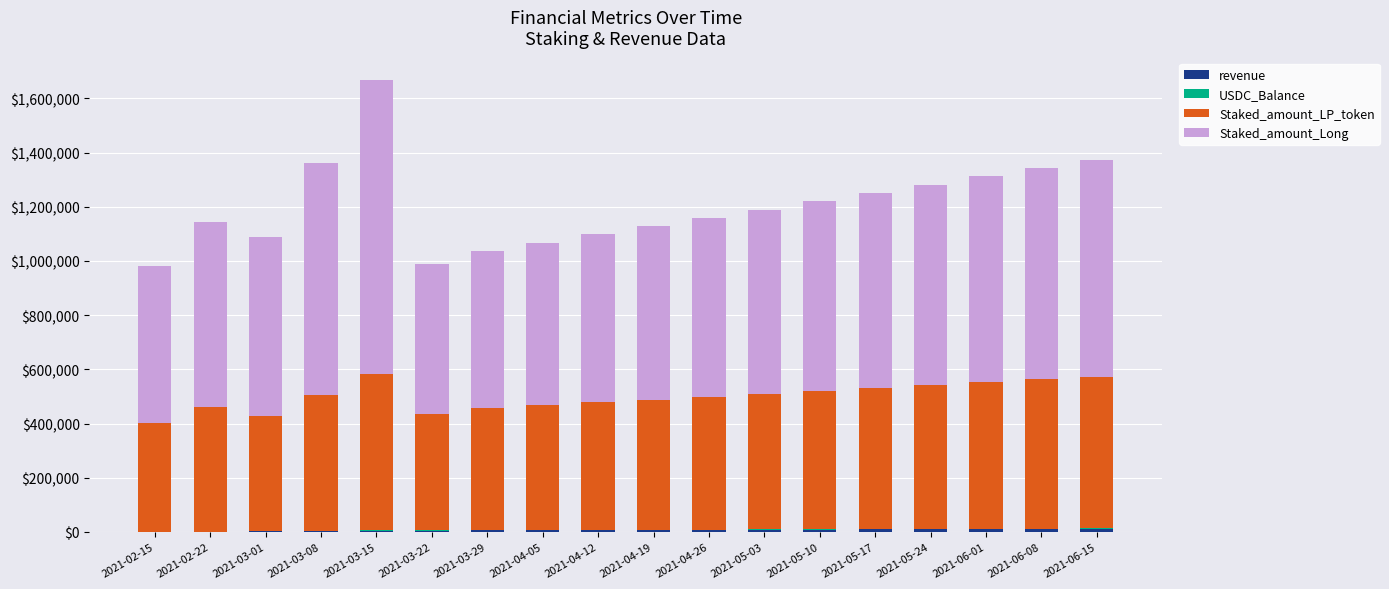

What is the approximate value of Staked_amount_LP_token at 2021-06-15?

56.0